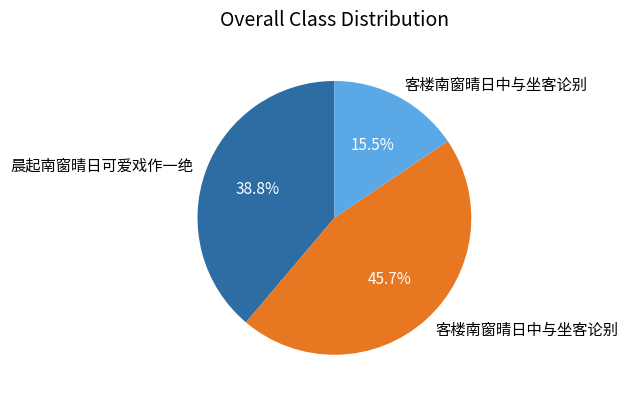

Is there a majority slice in this chart?

No